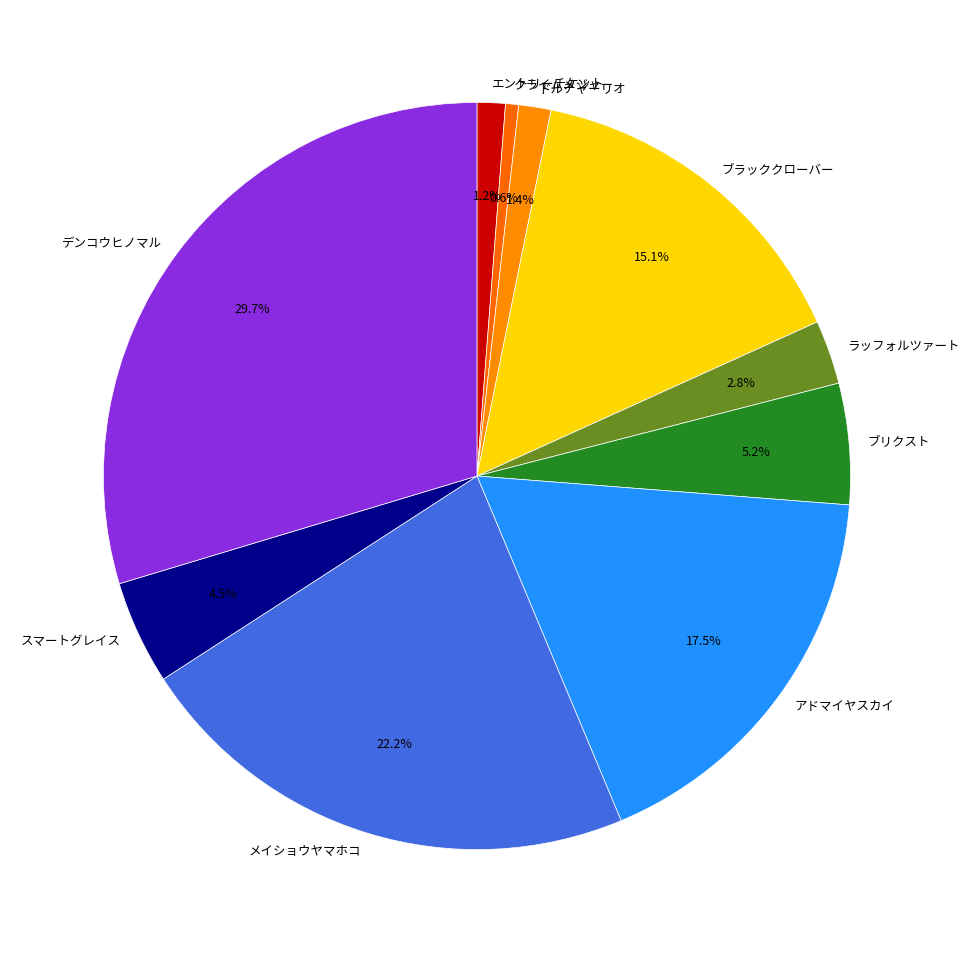

What is the smallest slice in the pie chart?

クライムメジャー